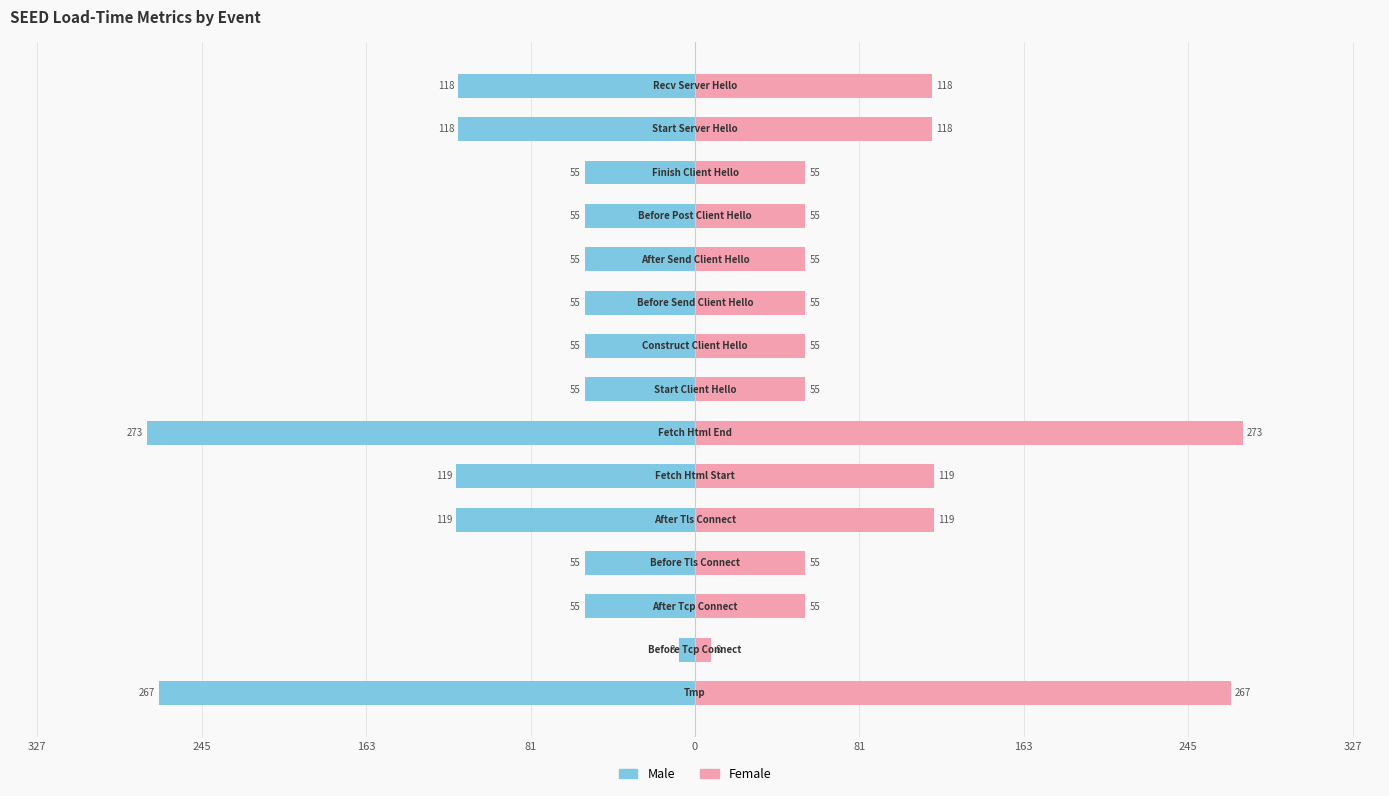

What is the maximum value shown in the chart?

273